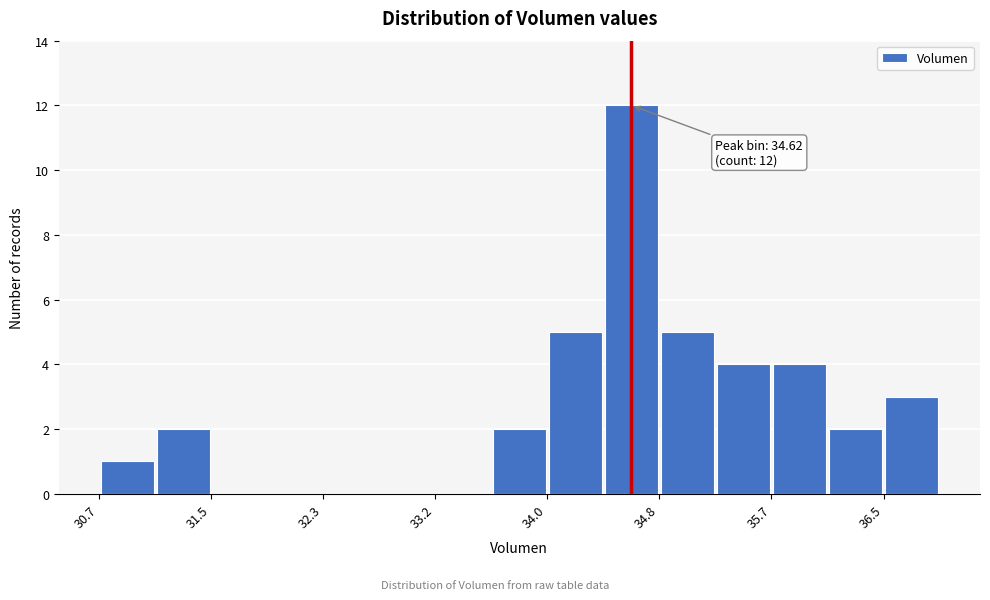

Over which range of the x-axis is the bar tallest?

34.4 to 34.8